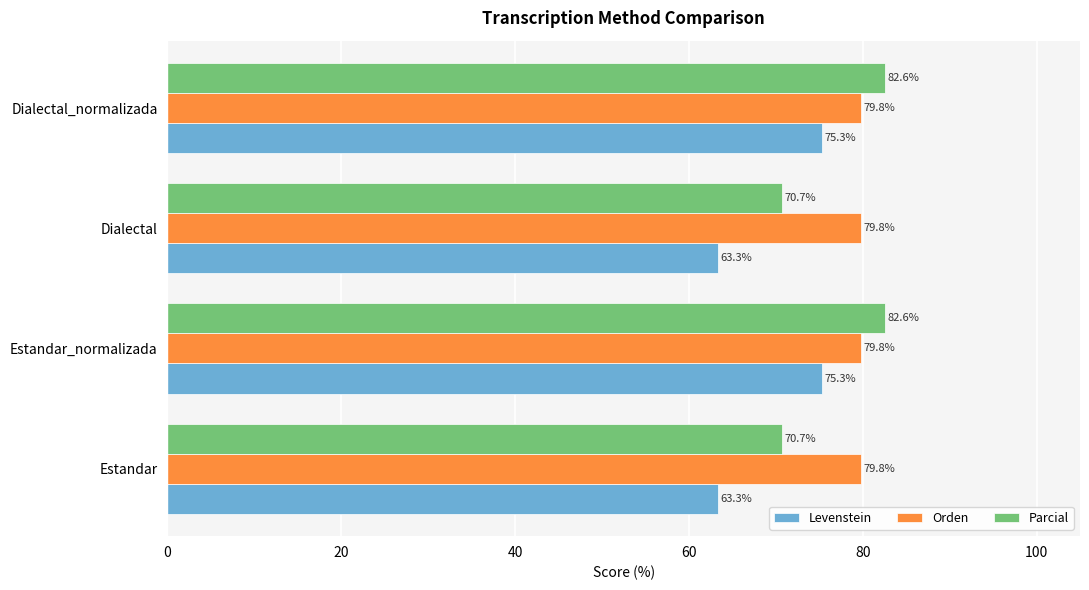

Which series has the widest spread of values?

Levenstein